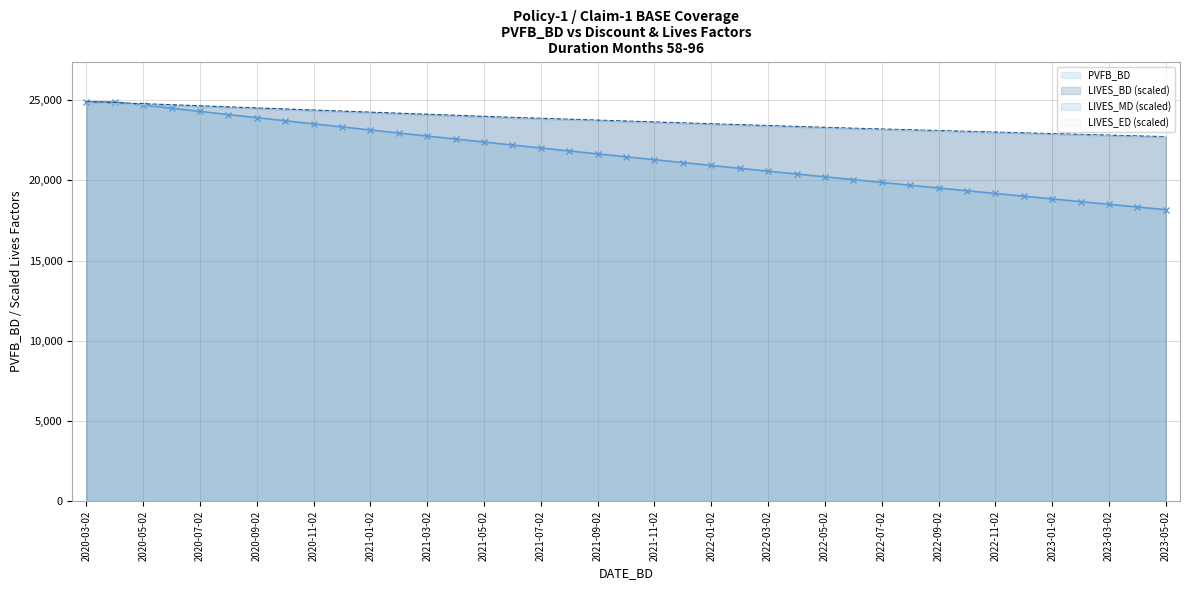

What is the difference between the highest and lowest values at 2021-10-02?

2225.7